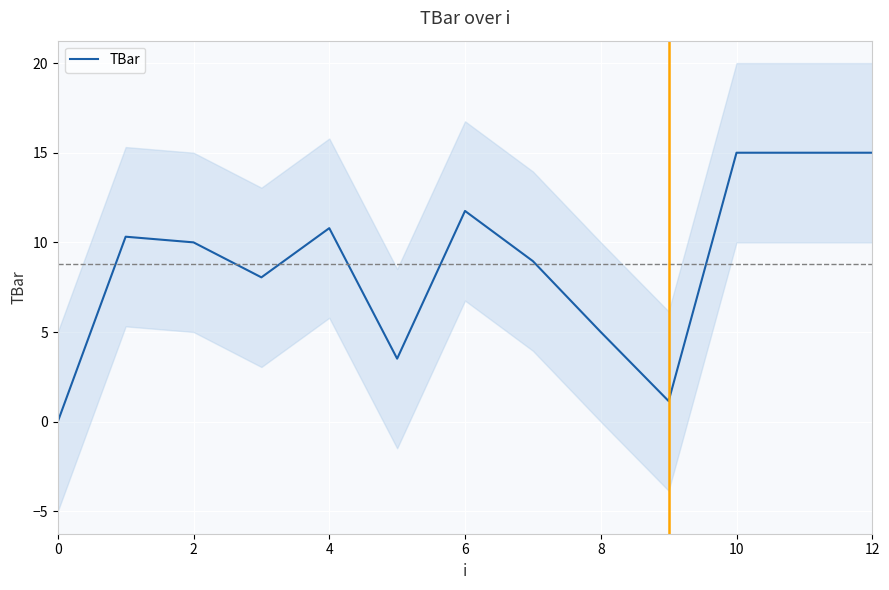

How many interior local peaks (higher than both neighbors) does the data have?

3